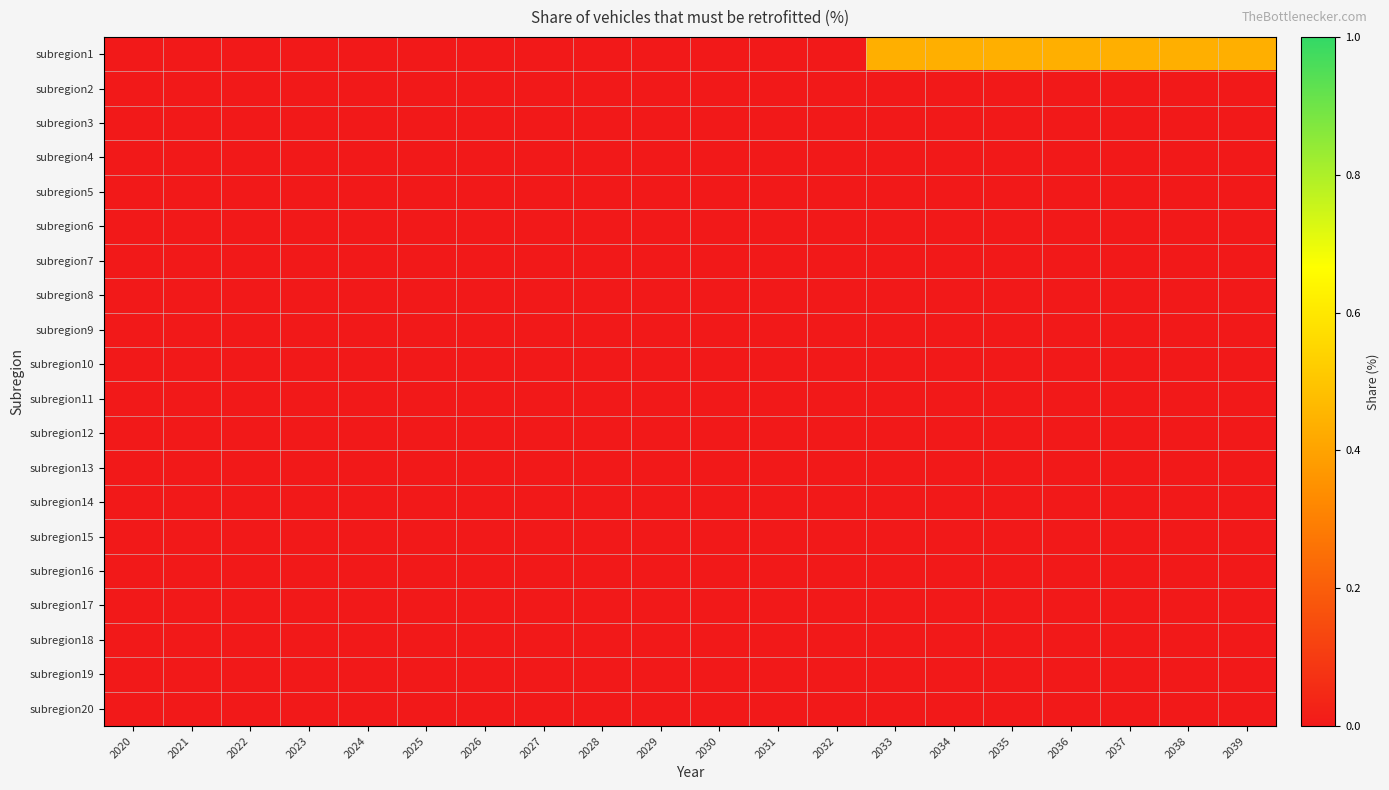

Reading left to right, transcribe all the data shown in this chart.

subregion1: 2020=0.0	2021=0.0	2022=0.0	2023=0.0	2024=0.0	2025=0.0	2026=0.0	2027=0.0	2028=0.0	2029=0.0	2030=0.0	2031=0.0	2032=0.0	2033=0.4	2034=0.4	2035=0.4	2036=0.4	2037=0.4	2038=0.4	2039=0.4
subregion2: 2020=0.0	2021=0.0	2022=0.0	2023=0.0	2024=0.0	2025=0.0	2026=0.0	2027=0.0	2028=0.0	2029=0.0	2030=0.0	2031=0.0	2032=0.0	2033=0.0	2034=0.0	2035=0.0	2036=0.0	2037=0.0	2038=0.0	2039=0.0
subregion3: 2020=0.0	2021=0.0	2022=0.0	2023=0.0	2024=0.0	2025=0.0	2026=0.0	2027=0.0	2028=0.0	2029=0.0	2030=0.0	2031=0.0	2032=0.0	2033=0.0	2034=0.0	2035=0.0	2036=0.0	2037=0.0	2038=0.0	2039=0.0
subregion4: 2020=0.0	2021=0.0	2022=0.0	2023=0.0	2024=0.0	2025=0.0	2026=0.0	2027=0.0	2028=0.0	2029=0.0	2030=0.0	2031=0.0	2032=0.0	2033=0.0	2034=0.0	2035=0.0	2036=0.0	2037=0.0	2038=0.0	2039=0.0
subregion5: 2020=0.0	2021=0.0	2022=0.0	2023=0.0	2024=0.0	2025=0.0	2026=0.0	2027=0.0	2028=0.0	2029=0.0	2030=0.0	2031=0.0	2032=0.0	2033=0.0	2034=0.0	2035=0.0	2036=0.0	2037=0.0	2038=0.0	2039=0.0
subregion6: 2020=0.0	2021=0.0	2022=0.0	2023=0.0	2024=0.0	2025=0.0	2026=0.0	2027=0.0	2028=0.0	2029=0.0	2030=0.0	2031=0.0	2032=0.0	2033=0.0	2034=0.0	2035=0.0	2036=0.0	2037=0.0	2038=0.0	2039=0.0
subregion7: 2020=0.0	2021=0.0	2022=0.0	2023=0.0	2024=0.0	2025=0.0	2026=0.0	2027=0.0	2028=0.0	2029=0.0	2030=0.0	2031=0.0	2032=0.0	2033=0.0	2034=0.0	2035=0.0	2036=0.0	2037=0.0	2038=0.0	2039=0.0
subregion8: 2020=0.0	2021=0.0	2022=0.0	2023=0.0	2024=0.0	2025=0.0	2026=0.0	2027=0.0	2028=0.0	2029=0.0	2030=0.0	2031=0.0	2032=0.0	2033=0.0	2034=0.0	2035=0.0	2036=0.0	2037=0.0	2038=0.0	2039=0.0
subregion9: 2020=0.0	2021=0.0	2022=0.0	2023=0.0	2024=0.0	2025=0.0	2026=0.0	2027=0.0	2028=0.0	2029=0.0	2030=0.0	2031=0.0	2032=0.0	2033=0.0	2034=0.0	2035=0.0	2036=0.0	2037=0.0	2038=0.0	2039=0.0
subregion10: 2020=0.0	2021=0.0	2022=0.0	2023=0.0	2024=0.0	2025=0.0	2026=0.0	2027=0.0	2028=0.0	2029=0.0	2030=0.0	2031=0.0	2032=0.0	2033=0.0	2034=0.0	2035=0.0	2036=0.0	2037=0.0	2038=0.0	2039=0.0
subregion11: 2020=0.0	2021=0.0	2022=0.0	2023=0.0	2024=0.0	2025=0.0	2026=0.0	2027=0.0	2028=0.0	2029=0.0	2030=0.0	2031=0.0	2032=0.0	2033=0.0	2034=0.0	2035=0.0	2036=0.0	2037=0.0	2038=0.0	2039=0.0
subregion12: 2020=0.0	2021=0.0	2022=0.0	2023=0.0	2024=0.0	2025=0.0	2026=0.0	2027=0.0	2028=0.0	2029=0.0	2030=0.0	2031=0.0	2032=0.0	2033=0.0	2034=0.0	2035=0.0	2036=0.0	2037=0.0	2038=0.0	2039=0.0
subregion13: 2020=0.0	2021=0.0	2022=0.0	2023=0.0	2024=0.0	2025=0.0	2026=0.0	2027=0.0	2028=0.0	2029=0.0	2030=0.0	2031=0.0	2032=0.0	2033=0.0	2034=0.0	2035=0.0	2036=0.0	2037=0.0	2038=0.0	2039=0.0
subregion14: 2020=0.0	2021=0.0	2022=0.0	2023=0.0	2024=0.0	2025=0.0	2026=0.0	2027=0.0	2028=0.0	2029=0.0	2030=0.0	2031=0.0	2032=0.0	2033=0.0	2034=0.0	2035=0.0	2036=0.0	2037=0.0	2038=0.0	2039=0.0
subregion15: 2020=0.0	2021=0.0	2022=0.0	2023=0.0	2024=0.0	2025=0.0	2026=0.0	2027=0.0	2028=0.0	2029=0.0	2030=0.0	2031=0.0	2032=0.0	2033=0.0	2034=0.0	2035=0.0	2036=0.0	2037=0.0	2038=0.0	2039=0.0
subregion16: 2020=0.0	2021=0.0	2022=0.0	2023=0.0	2024=0.0	2025=0.0	2026=0.0	2027=0.0	2028=0.0	2029=0.0	2030=0.0	2031=0.0	2032=0.0	2033=0.0	2034=0.0	2035=0.0	2036=0.0	2037=0.0	2038=0.0	2039=0.0
subregion17: 2020=0.0	2021=0.0	2022=0.0	2023=0.0	2024=0.0	2025=0.0	2026=0.0	2027=0.0	2028=0.0	2029=0.0	2030=0.0	2031=0.0	2032=0.0	2033=0.0	2034=0.0	2035=0.0	2036=0.0	2037=0.0	2038=0.0	2039=0.0
subregion18: 2020=0.0	2021=0.0	2022=0.0	2023=0.0	2024=0.0	2025=0.0	2026=0.0	2027=0.0	2028=0.0	2029=0.0	2030=0.0	2031=0.0	2032=0.0	2033=0.0	2034=0.0	2035=0.0	2036=0.0	2037=0.0	2038=0.0	2039=0.0
subregion19: 2020=0.0	2021=0.0	2022=0.0	2023=0.0	2024=0.0	2025=0.0	2026=0.0	2027=0.0	2028=0.0	2029=0.0	2030=0.0	2031=0.0	2032=0.0	2033=0.0	2034=0.0	2035=0.0	2036=0.0	2037=0.0	2038=0.0	2039=0.0
subregion20: 2020=0.0	2021=0.0	2022=0.0	2023=0.0	2024=0.0	2025=0.0	2026=0.0	2027=0.0	2028=0.0	2029=0.0	2030=0.0	2031=0.0	2032=0.0	2033=0.0	2034=0.0	2035=0.0	2036=0.0	2037=0.0	2038=0.0	2039=0.0